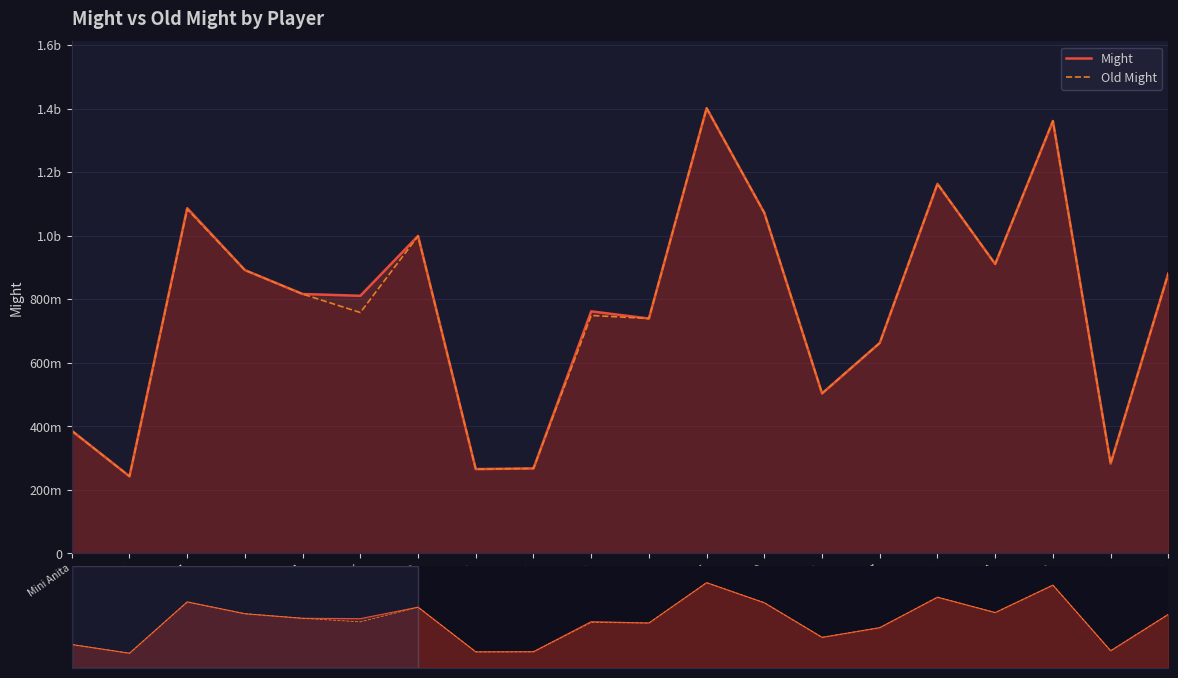

What is the label of the 5th point from the right?

Queenlion22